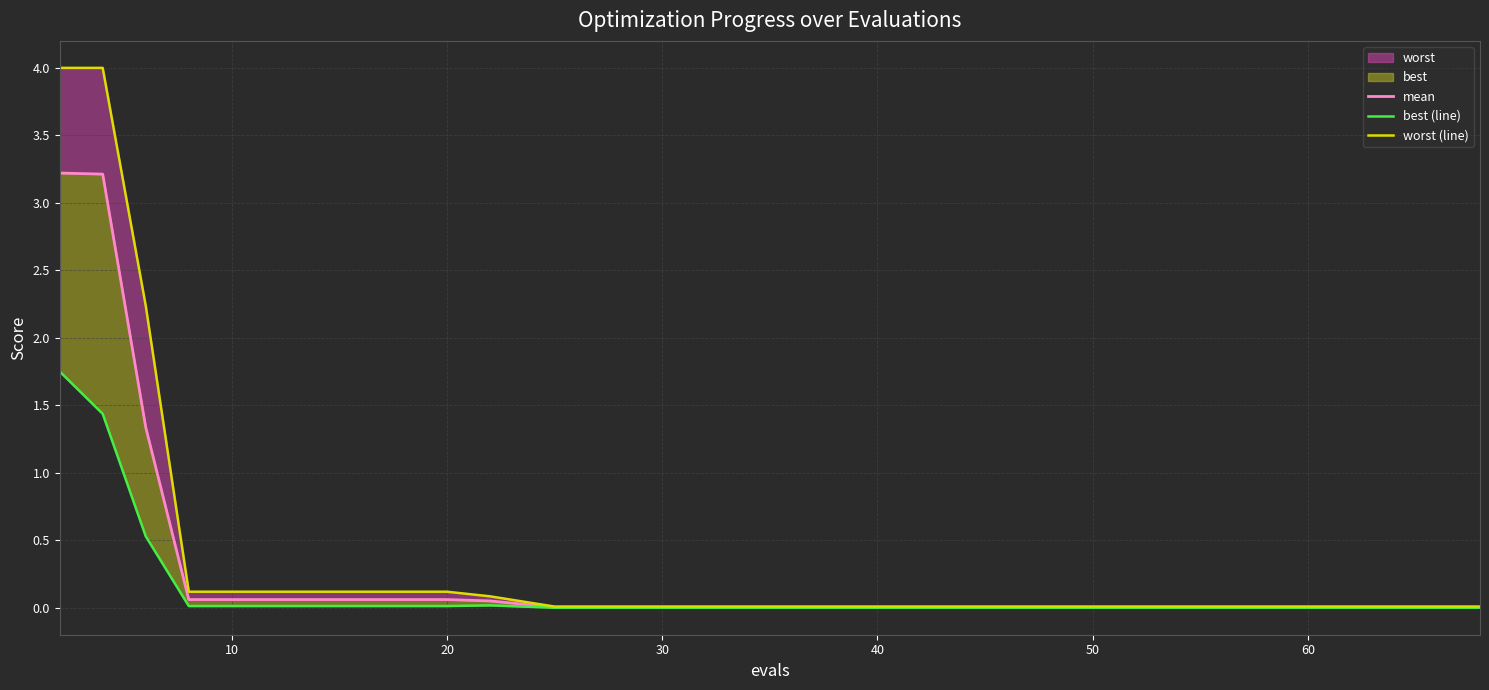

Reading left to right, extract all data points from this chart.

mean: 3.2	3.2	1.3	0.1	0.1	0.1	0.1	0.1	0.1	0.1	0.1	0.0	0.0	0.0	0.0	0.0	0.0	0.0	0.0	0.0
best (line): 1.8	1.4	0.5	0.0	0.0	0.0	0.0	0.0	0.0	0.0	0.0	0.0	0.0	0.0	0.0	0.0	0.0	0.0	0.0	0.0
worst (line): 4.0	4.0	2.2	0.1	0.1	0.1	0.1	0.1	0.1	0.1	0.1	0.0	0.0	0.0	0.0	0.0	0.0	0.0	0.0	0.0